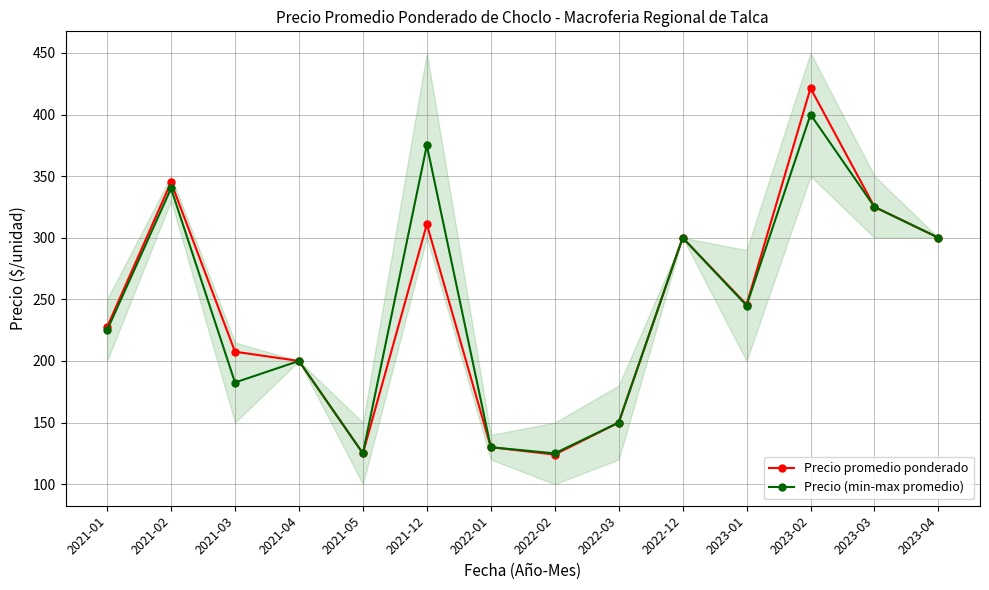

What position from the left is 2023-01?

11